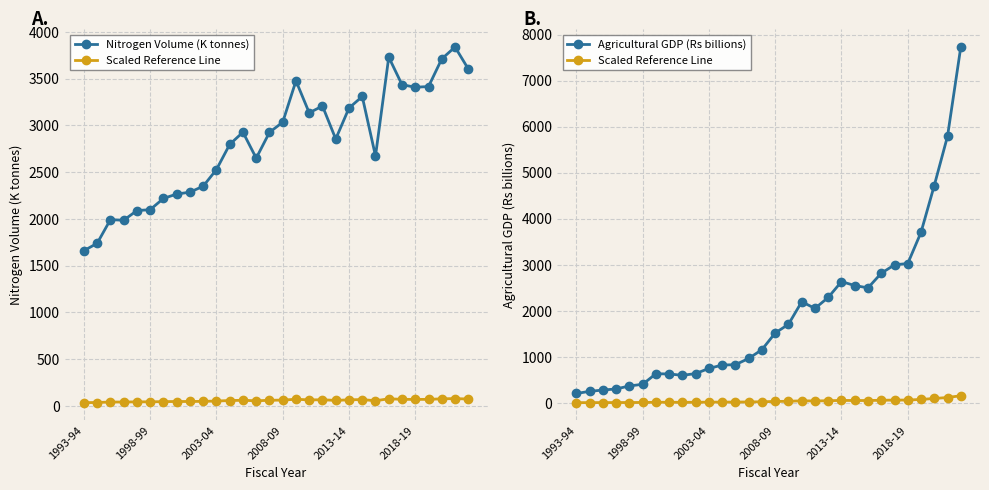

Reading right to left, transcribe all the data shown in this chart.

Nitrogen Volume (K tonnes): 3604.0	3838.0	3711.0	3415.0	3408.0	3435.0	3730.0	2672.0	3309.0	3185.0	2854.0	3207.0	3134.0	3476.0	3034.0	2925.0	2649.0	2927.0	2796.0	2527.0	2349.0	2285.0	2265.0	2218.0	2098.0	2088.0	1985.0	1991.0	1738.0	1659.0
Scaled Reference Line: 154.6	115.8	94.4	74.1	60.5	60.0	56.3	49.9	51.0	52.7	45.8	41.0	43.9	34.1	30.3	23.1	19.3	16.6	16.4	15.0	12.7	11.9	12.5	12.6	8.1	7.3	6.0	5.6	5.0	4.1
Agricultural GDP (Rs billions): 7728.4	5791.4	4720.7	3704.3	3026.4	2997.7	2814.8	2497.2	2547.7	2633.5	2290.0	2051.2	2195.4	1706.0	1517.3	1155.6	963.9	829.6	820.4	747.9	635.9	597.4	627.4	632.0	403.1	366.8	302.2	277.9	250.0	202.9